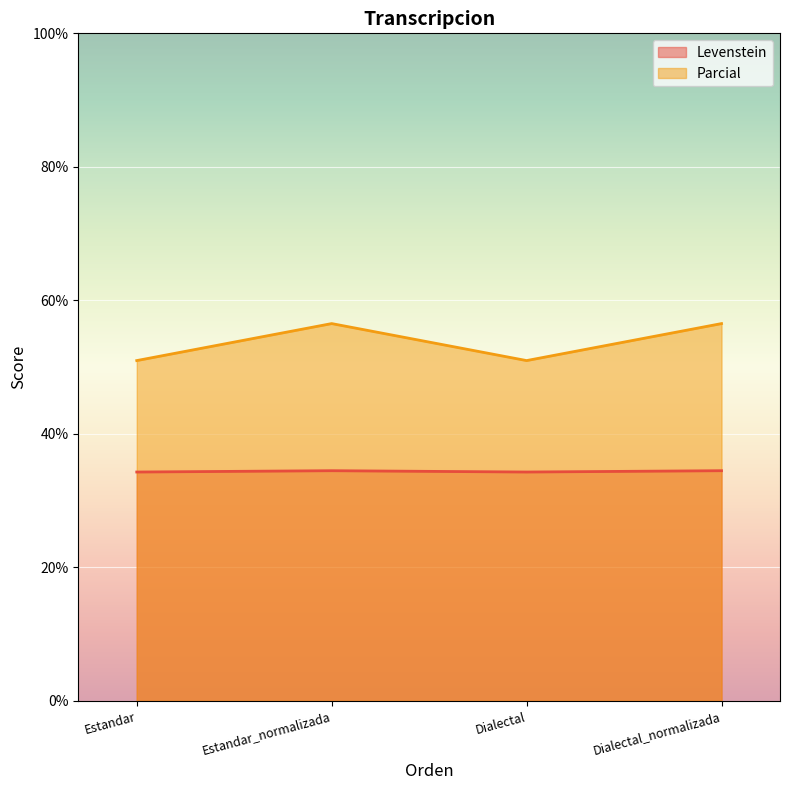

Is the value of Levenstein at Dialectal_normalizada greater than the value of Parcial at Dialectal?

No